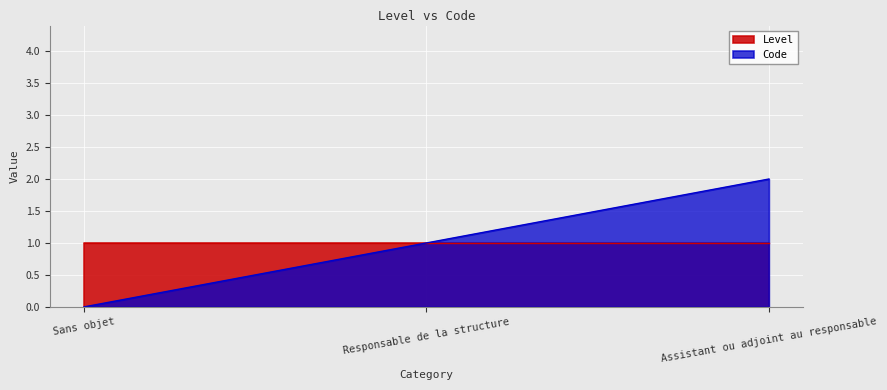

How many lines are shown in the chart?

2